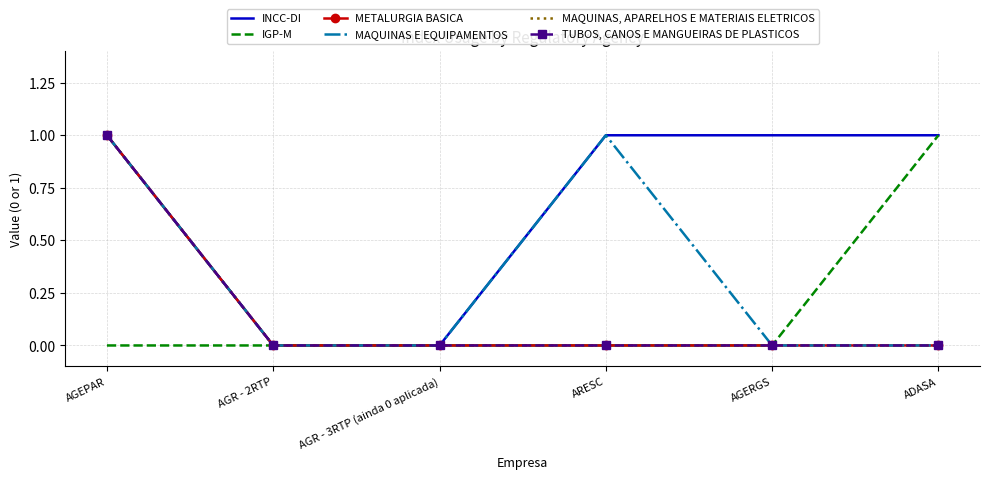

What position from the right is AGR - 3RTP (ainda 0 aplicada)?

4